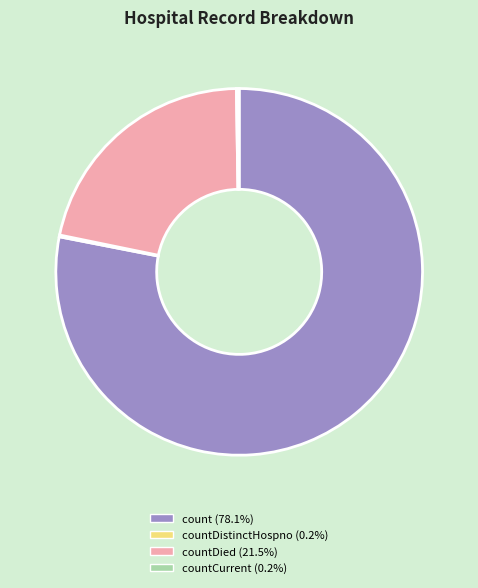

Is there a majority slice in this chart?

Yes